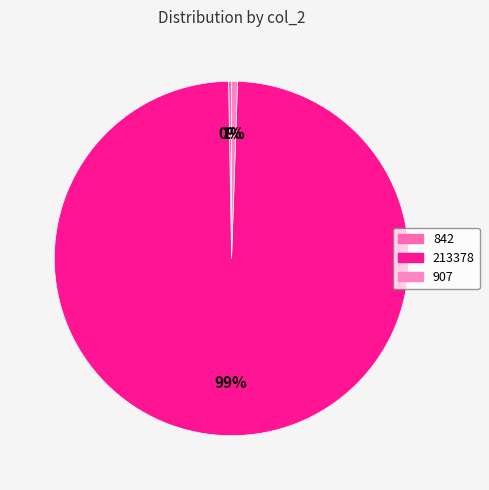

What is the majority slice?

213378